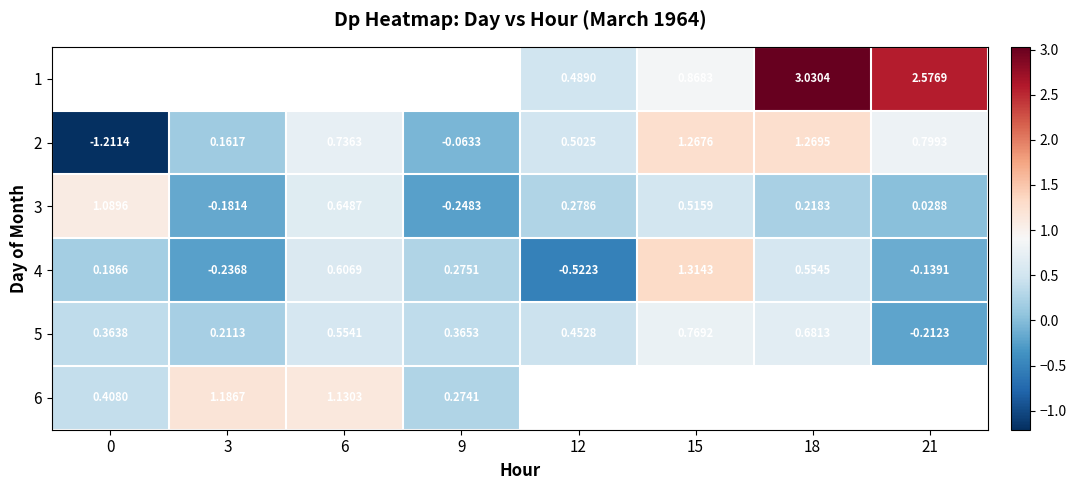

How many negative values does the 2 series have?

2